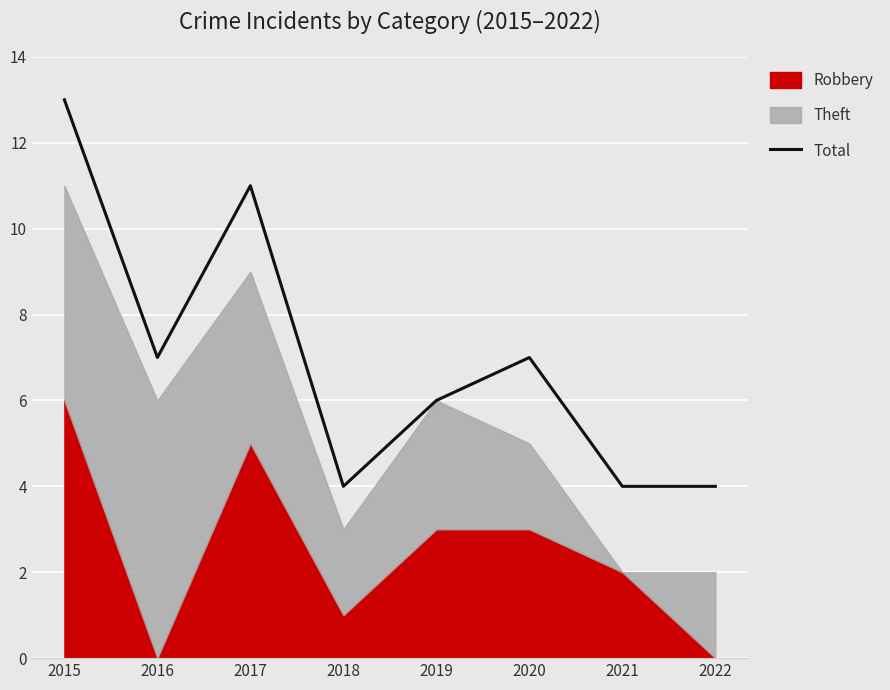

Reading left to right, transcribe all the data shown in this chart.

2015=13	2016=7	2017=11	2018=4	2019=6	2020=7	2021=4	2022=4